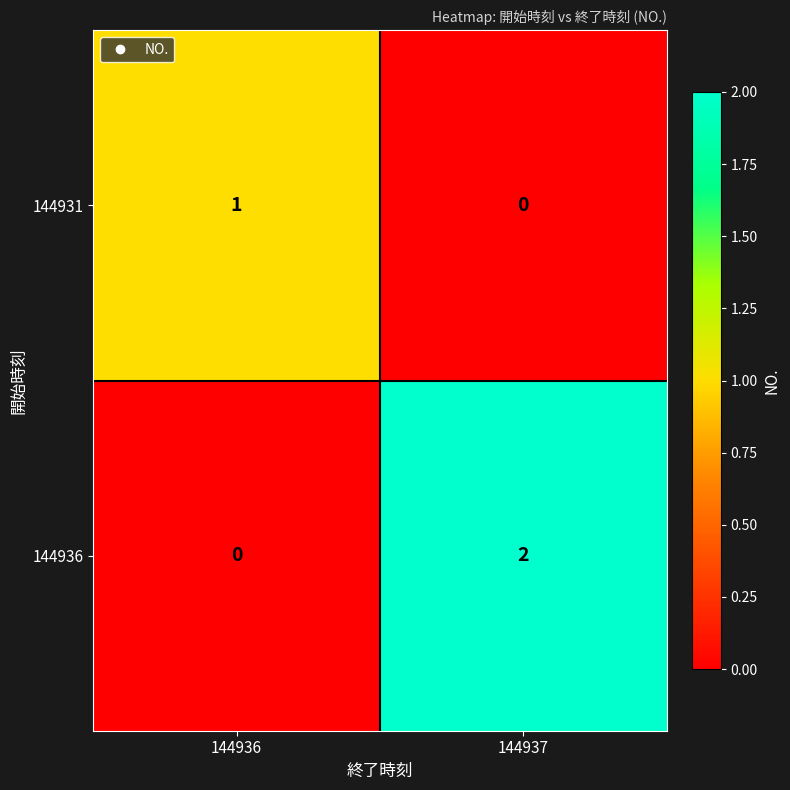

What is the difference between the highest and lowest values at 144937?

2